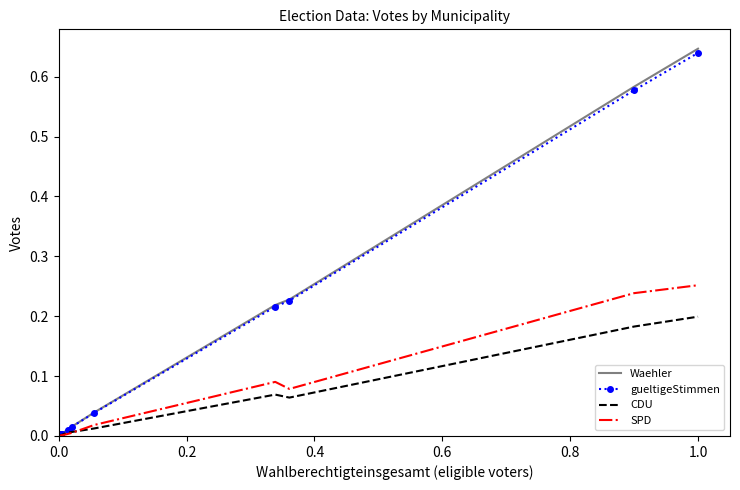

Which series has the largest total across all categories?

Waehler